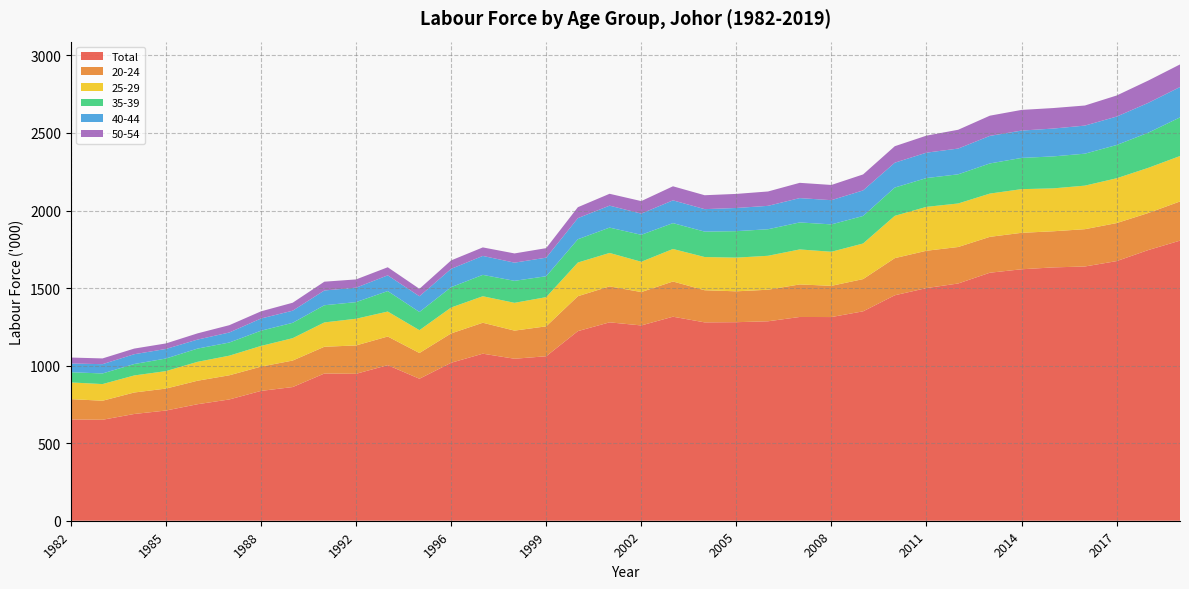

Reading left to right, what are all the values shown in this chart?

Total: 1982=653.1	1983=650.9	1984=688.2	1985=710.4	1986=751.2	1987=781.8	1988=837.0	1989=861.8	1990=949.1	1992=947.1	1993=1003.0	1995=915.4	1996=1018.4	1997=1076.9	1998=1044.3	1999=1060.4	2000=1222.4	2001=1279.0	2002=1259.0	2003=1315.3	2004=1278.8	2005=1280.0	2006=1285.8	2007=1313.6	2008=1313.1	2009=1350.0	2010=1453.5	2011=1499.9	2012=1529.4	2013=1598.9	2014=1621.1	2015=1633.2	2016=1639.1	2017=1673.8	2018=1745.1	2019=1805.7
20-24: 1982=130.9	1983=122.7	1984=138.5	1985=141.5	1986=151.5	1987=155.8	1988=156.5	1989=170.9	1990=172.5	1992=183.0	1993=184.6	1995=165.9	1996=189.3	1997=199.5	1998=181.3	1999=192.9	2000=225.1	2001=231.9	2002=215.2	2003=227.1	2004=207.2	2005=199.0	2006=203.5	2007=209.8	2008=201.3	2009=207.8	2010=239.4	2011=240.7	2012=235.3	2013=231.3	2014=235.0	2015=232.9	2016=240.5	2017=245.1	2018=238.8	2019=252.6
25-29: 1982=107.6	1983=107.4	1984=109.9	1985=112.6	1986=121.8	1987=126.5	1988=133.4	1989=144.2	1990=156.9	1992=172.1	1993=161.0	1995=147.2	1996=166.9	1997=170.8	1998=179.2	1999=188.2	2000=217.2	2001=215.5	2002=195.4	2003=209.6	2004=214.1	2005=217.1	2006=218.8	2007=225.6	2008=219.6	2009=229.5	2010=272.8	2011=282.9	2012=280.6	2013=278.9	2014=281.6	2015=276.6	2016=280.8	2017=288.9	2018=291.2	2019=292.9
35-39: 1982=65.8	1983=68.4	1984=73.7	1985=81.2	1986=85.4	1987=84.7	1988=98.1	1989=99.0	1990=110.7	1992=107.2	1993=132.0	1995=117.3	1996=131.1	1997=137.9	1998=141.8	1999=134.8	2000=150.0	2001=163.4	2002=173.8	2003=166.7	2004=163.8	2005=170.8	2006=171.1	2007=174.1	2008=176.5	2009=177.4	2010=182.3	2011=185.7	2012=188.0	2013=194.3	2014=201.3	2015=206.1	2016=206.0	2017=214.4	2018=226.6	2019=249.1
40-44: 1982=56.3	1983=60.0	1984=63.2	1985=61.7	1986=58.1	1987=64.7	1988=78.7	1989=78.2	1990=95.3	1992=93.0	1993=101.4	1995=101.3	1996=118.1	1997=122.1	1998=117.2	1999=119.6	2000=136.2	2001=141.6	2002=136.6	2003=146.8	2004=144.9	2005=149.4	2006=150.9	2007=156.9	2008=156.1	2009=164.9	2010=160.2	2011=163.8	2012=166.0	2013=177.6	2014=176.3	2015=179.5	2016=181.1	2017=183.3	2018=192.3	2019=195.6
50-54: 1982=38.3	1983=37.0	1984=36.3	1985=35.6	1986=40.1	1987=47.1	1988=46.1	1989=51.3	1990=56.6	1992=53.3	1993=52.1	1995=48.0	1996=54.5	1997=54.9	1998=59.5	1999=61.4	2000=70.4	2001=76.4	2002=80.7	2003=90.6	2004=89.7	2005=90.7	2006=92.6	2007=98.4	2008=98.1	2009=103.0	2010=106.3	2011=109.7	2012=121.2	2013=130.3	2014=133.2	2015=132.2	2016=129.4	2017=135.8	2018=143.9	2019=145.8